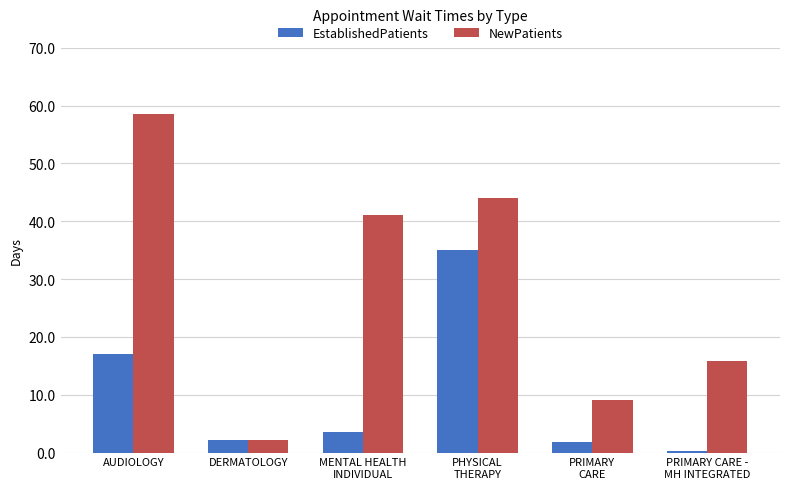

Rank the series at AUDIOLOGY from lowest to highest value.

EstablishedPatients, NewPatients